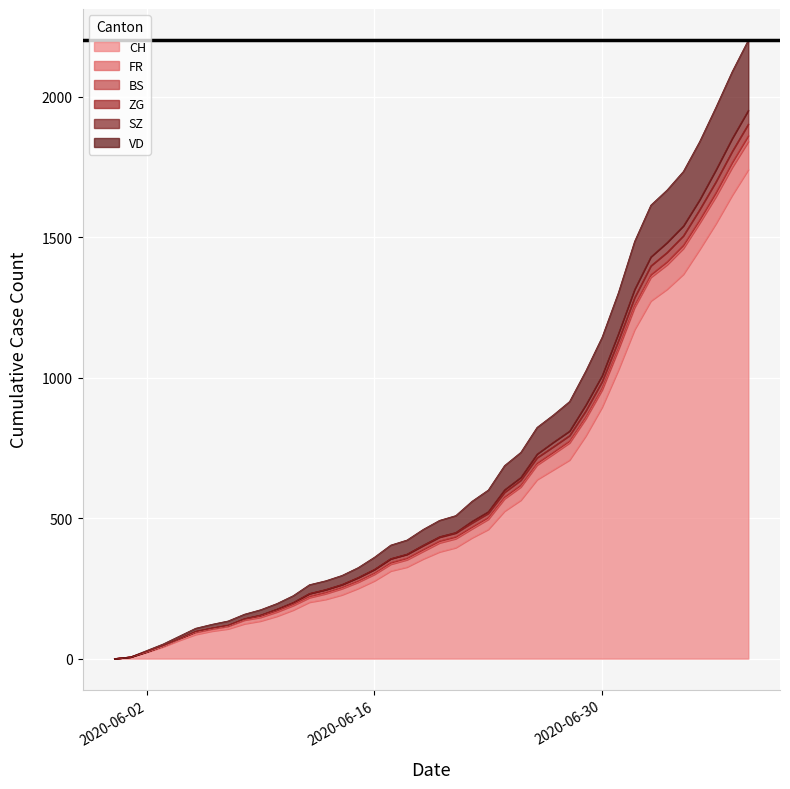

How many values in the CH series exceed 380?

19